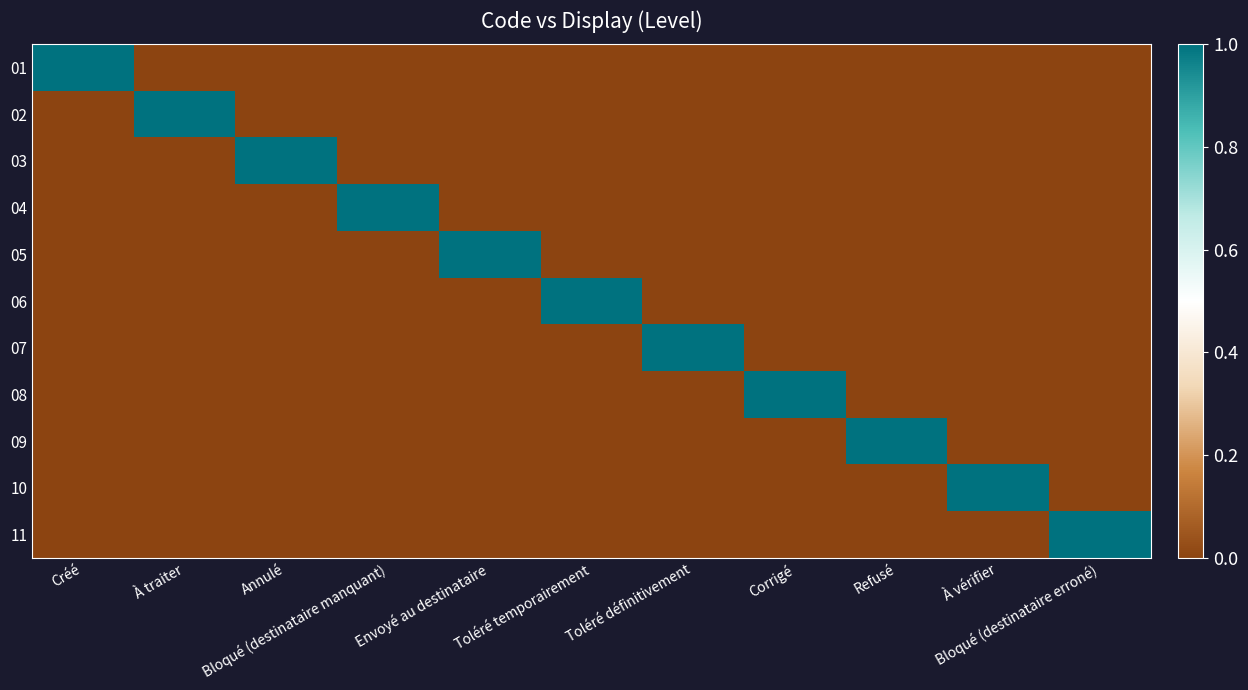

Rank the series at Bloqué (destinataire erroné) from highest to lowest value.

11, 01, 02, 03, 04, 05, 06, 07, 08, 09, 10